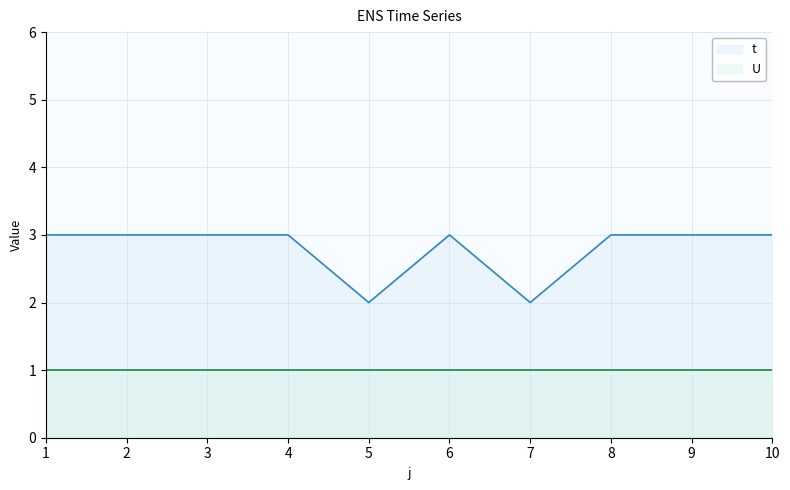

What is the value of the 8th point from the left?

3